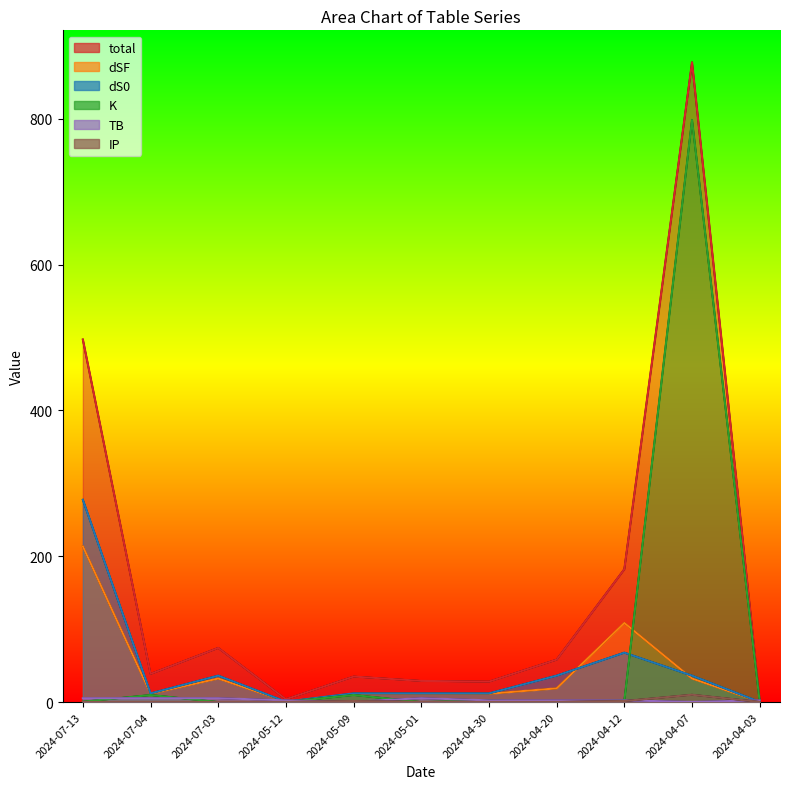

What are all the series names shown in the legend?

total, dSF, dS0, K, TB, IP